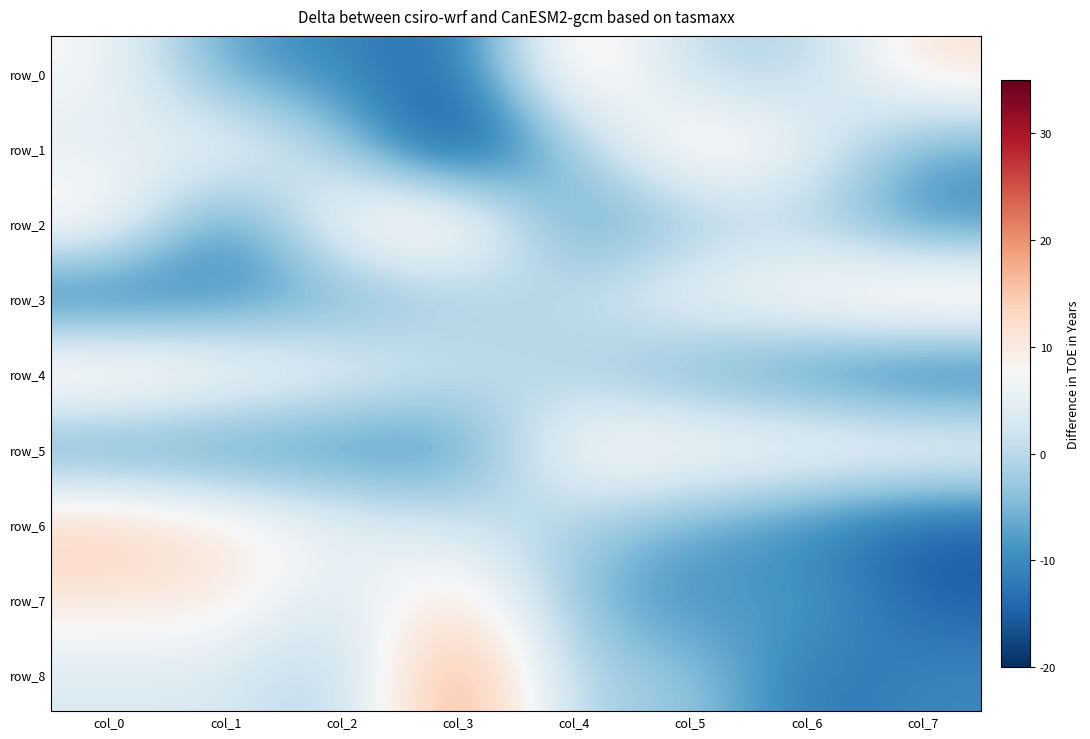

At col_2, list the series in order from smallest to largest.

row_0, row_5, row_3, row_8, row_1, row_7, row_6, row_4, row_2